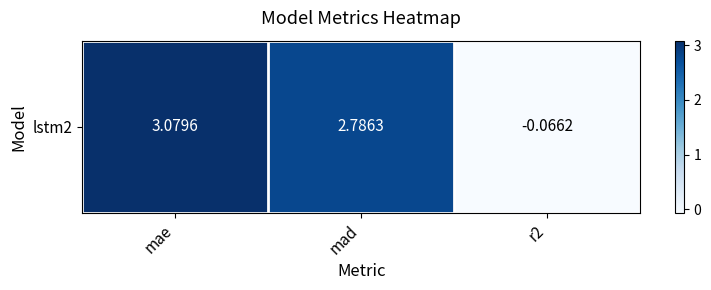

What is the difference between the maximum and minimum values?

3.1